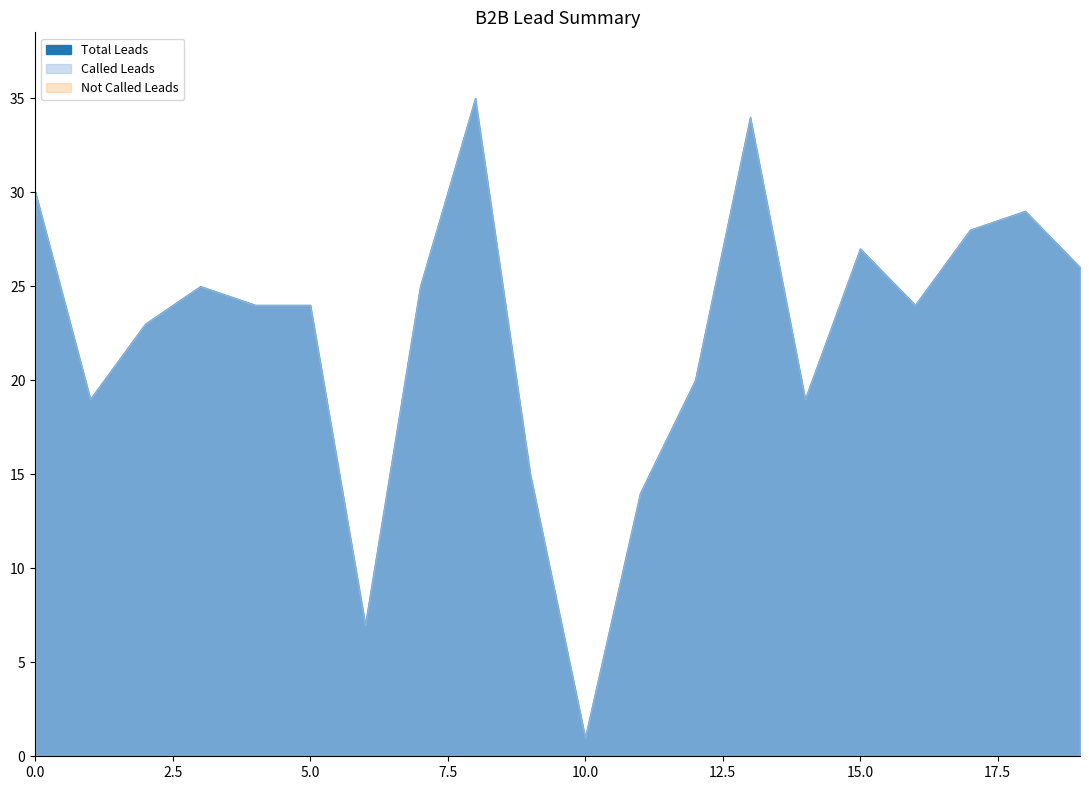

What is the lowest value of the Total Leads series?

1